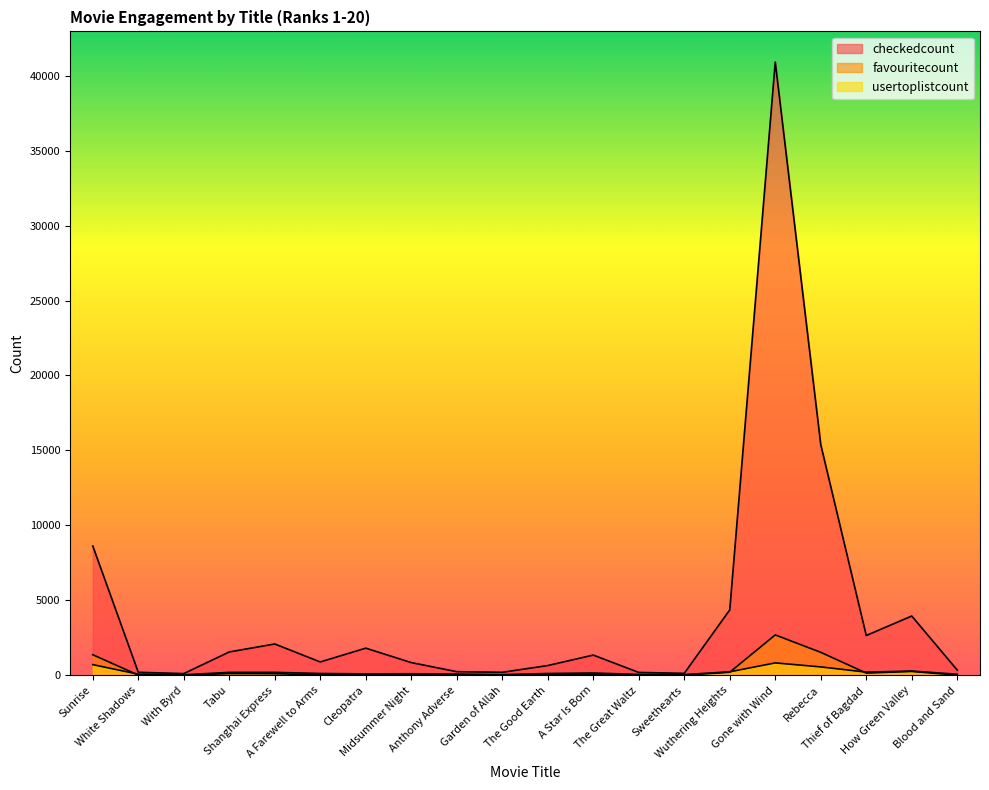

True or false: favouritecount has a value of 4120 at Gone with Wind.

False